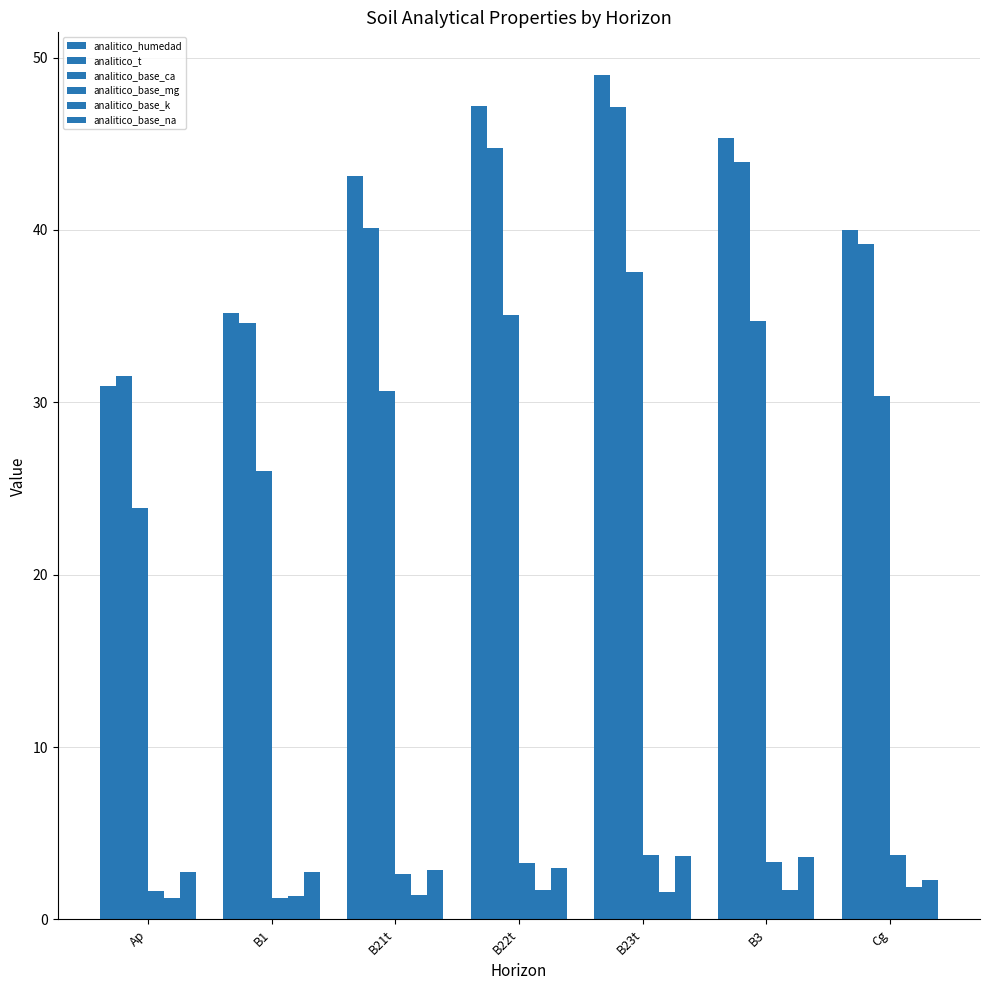

Count the number of categories in the chart.

7